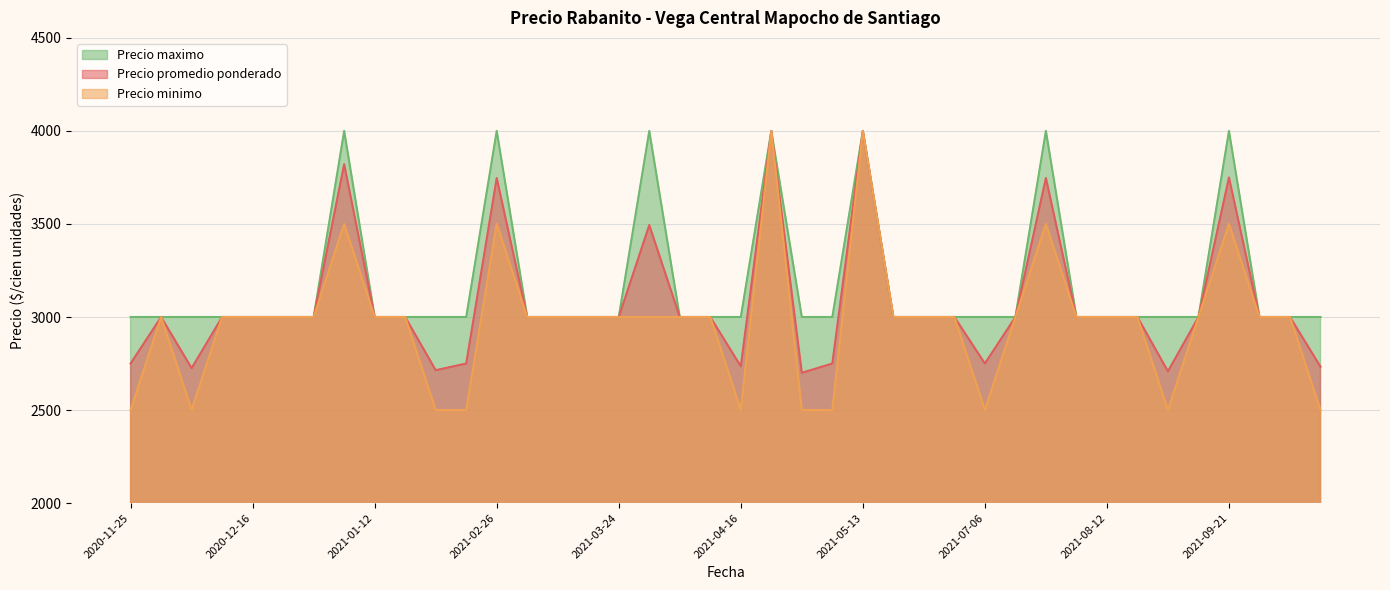

True or false: Precio maximo has a value of 1325 at 2021-07-06.

False